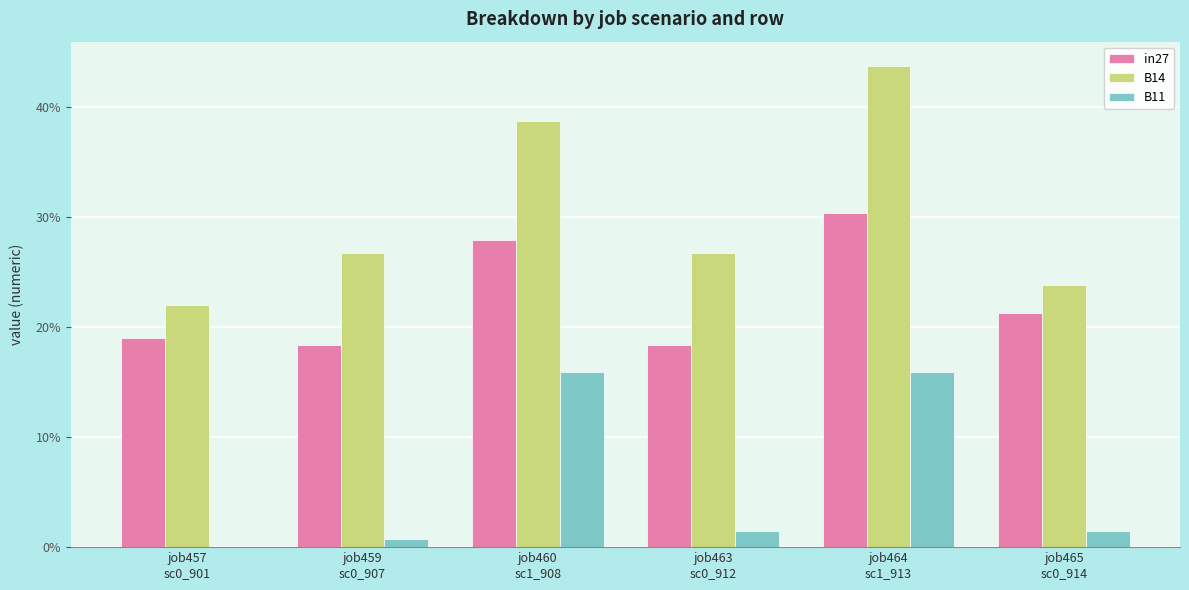

What are all the series names shown in the legend?

in27, B14, B11